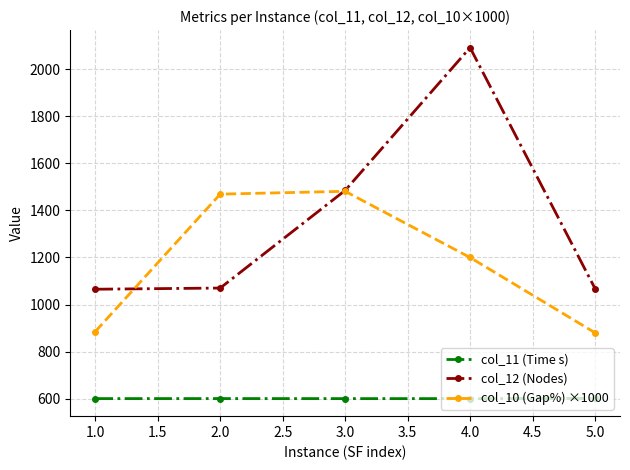

What is the label of the 4th point from the left?

4.0